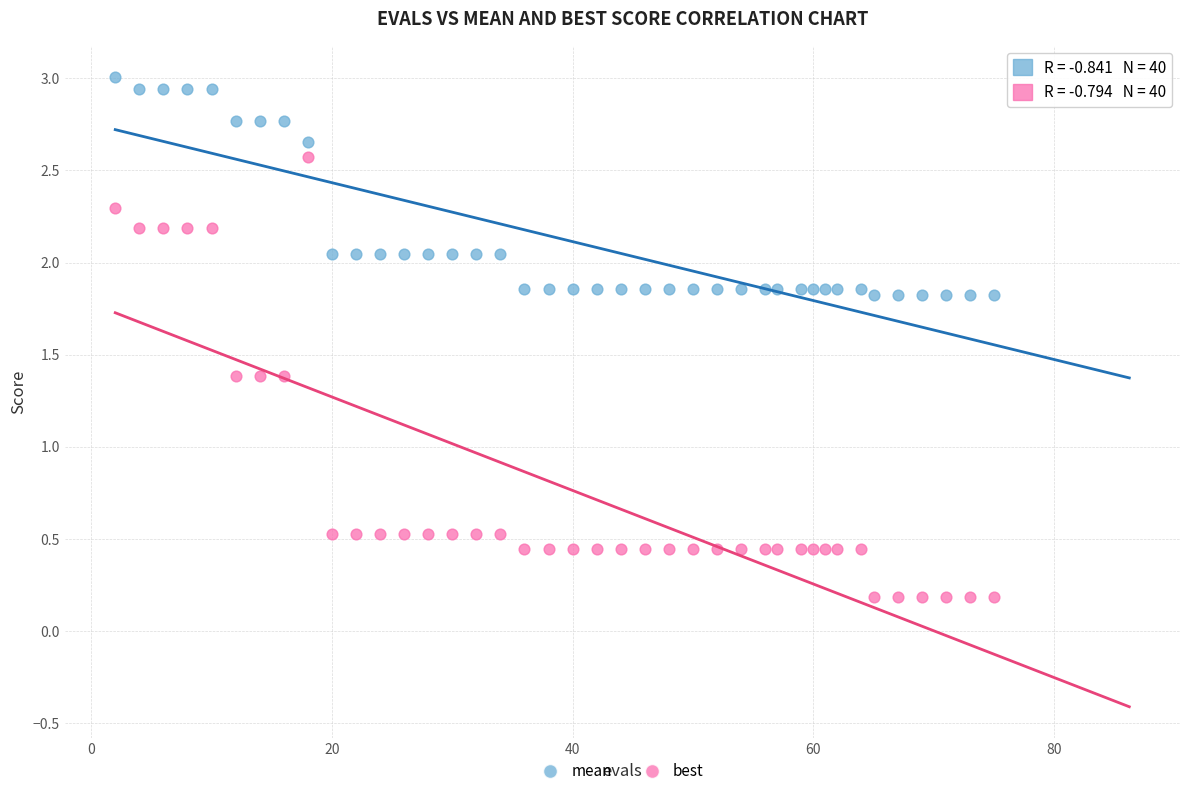

Which series contains the highest Y value?

mean